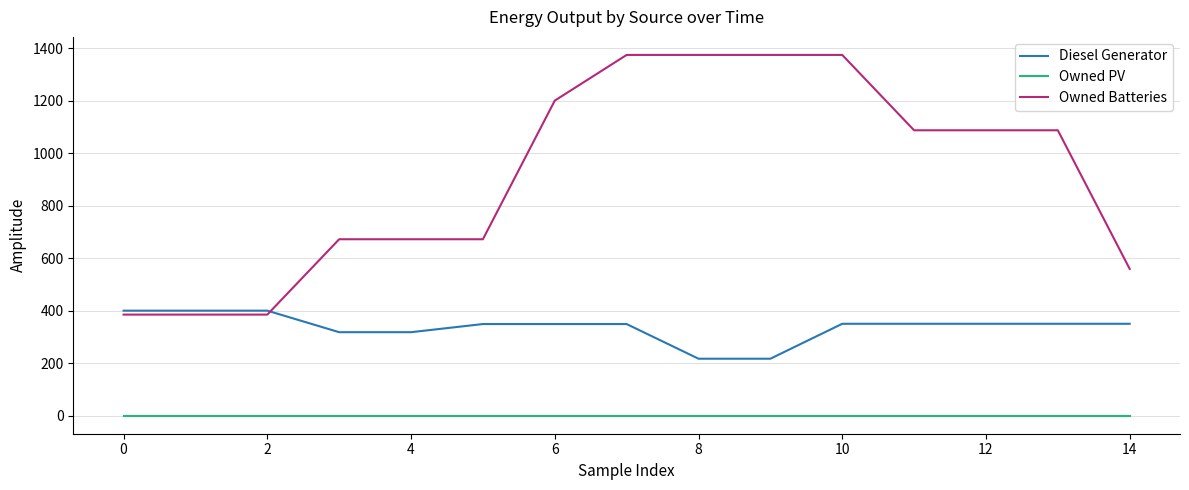

At how many categories does at least one series exceed 891?

8